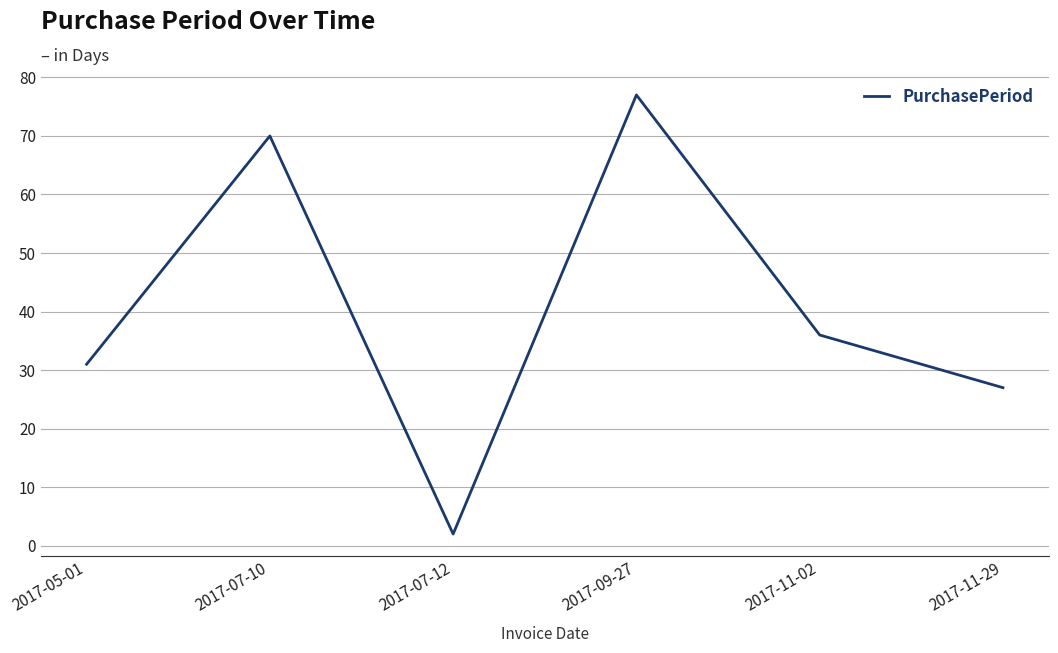

What is the difference between the values at 2017-05-01 and 2017-09-27?

46